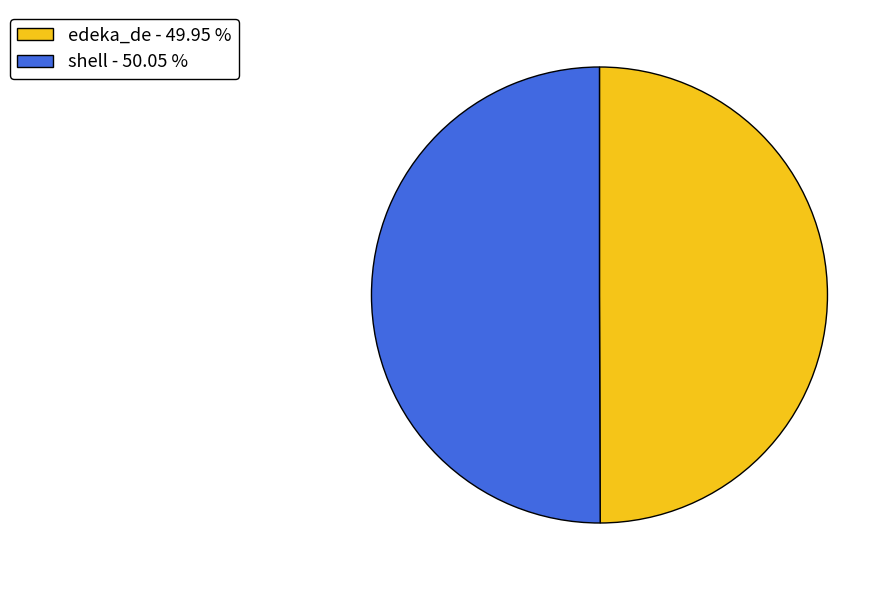

What is the ratio of the value at shell - 50.05 % to the value at edeka_de - 49.95 %?

1.0